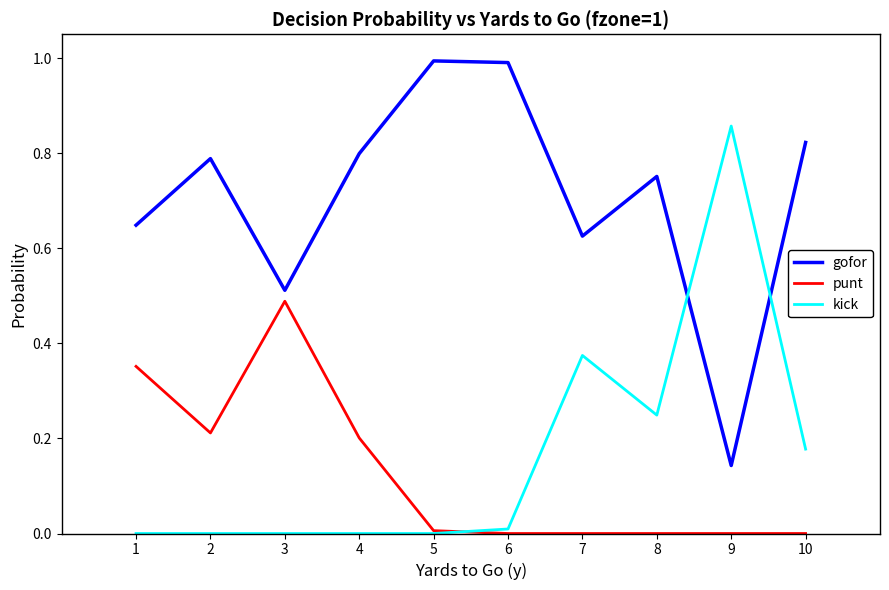

True or false: punt and gofor intersect in this chart.

False